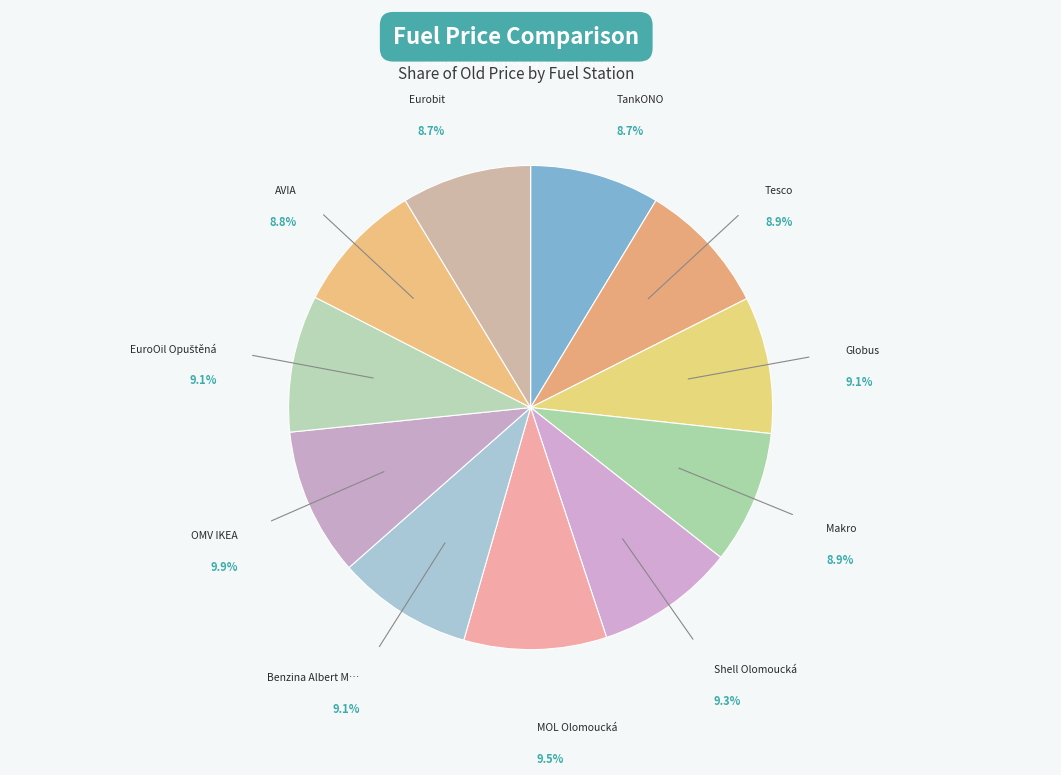

What percentage is the Shell Olomoucká slice, to the nearest percent?

9%